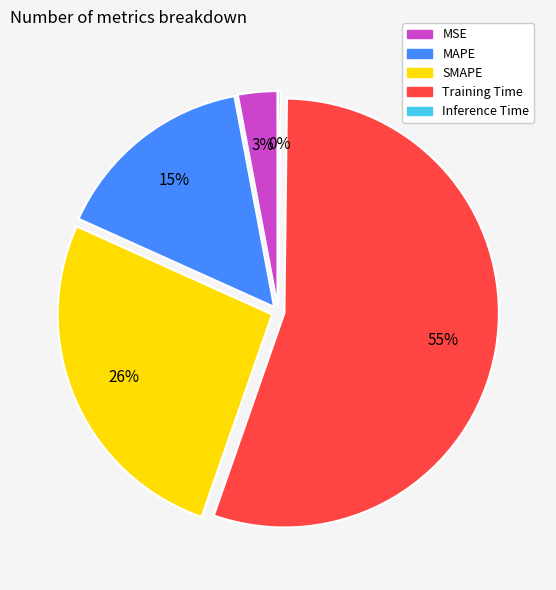

Is it true that Training Time is 55% of the pie?

True